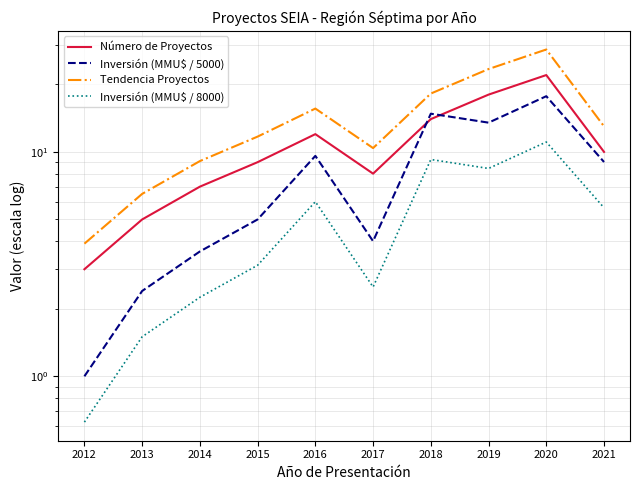

At which label is Inversión (MMU$ / 8000) closest to 5?

2021